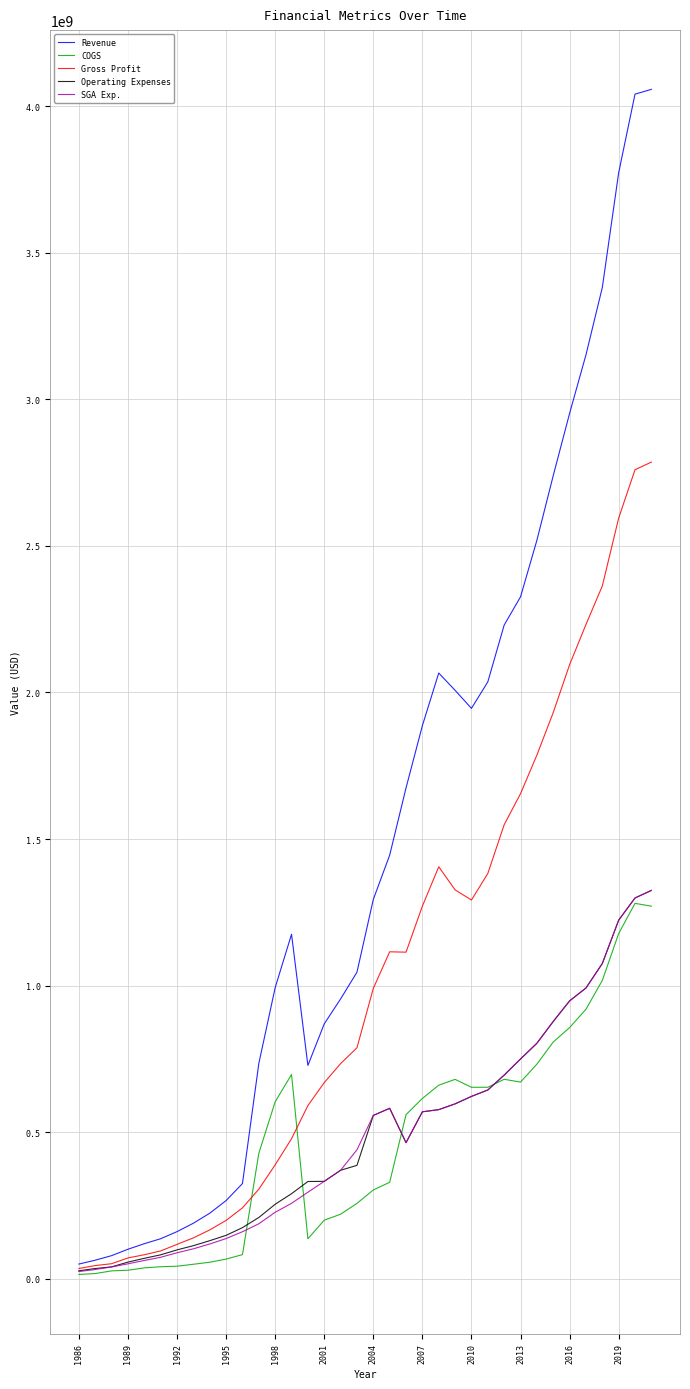

What is the maximum value for COGS?

1280800000